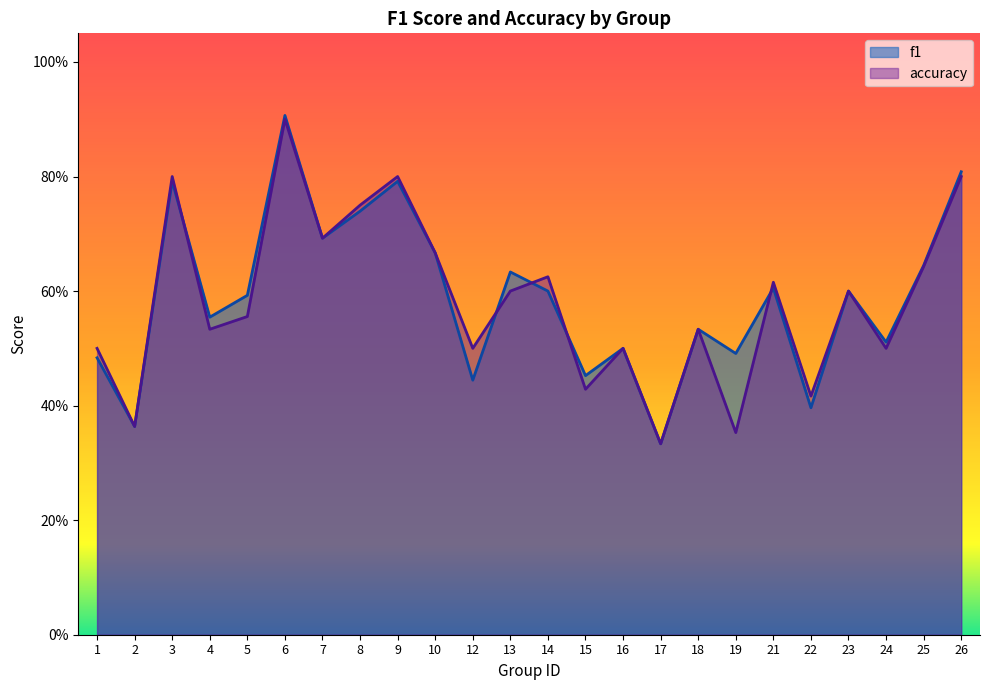

True or false: f1 has a value of 0.5 at 3.

False